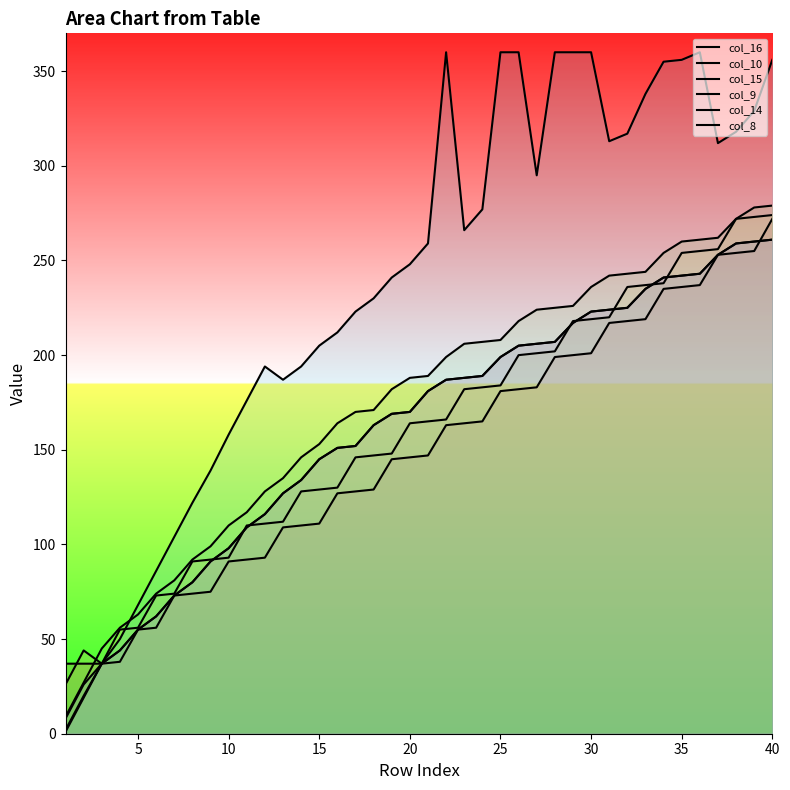

At how many categories does at least one series exceed 143?

31